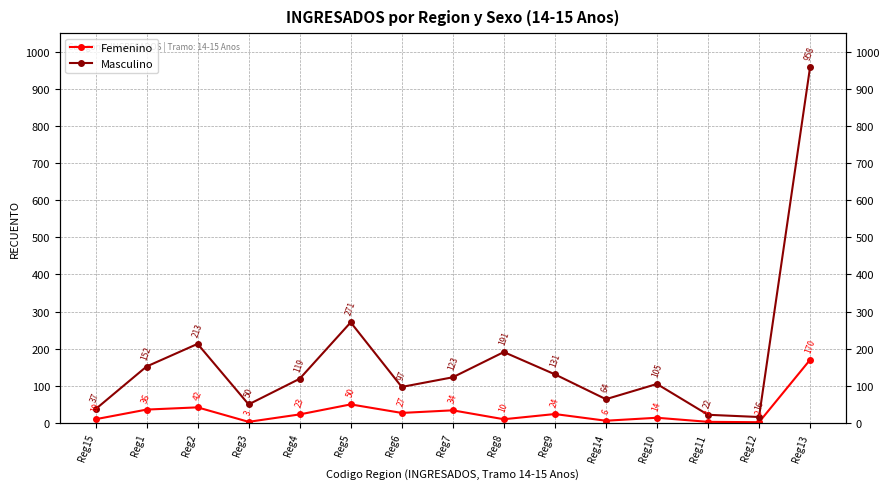

What is the label of the 1st point from the right?

Reg13